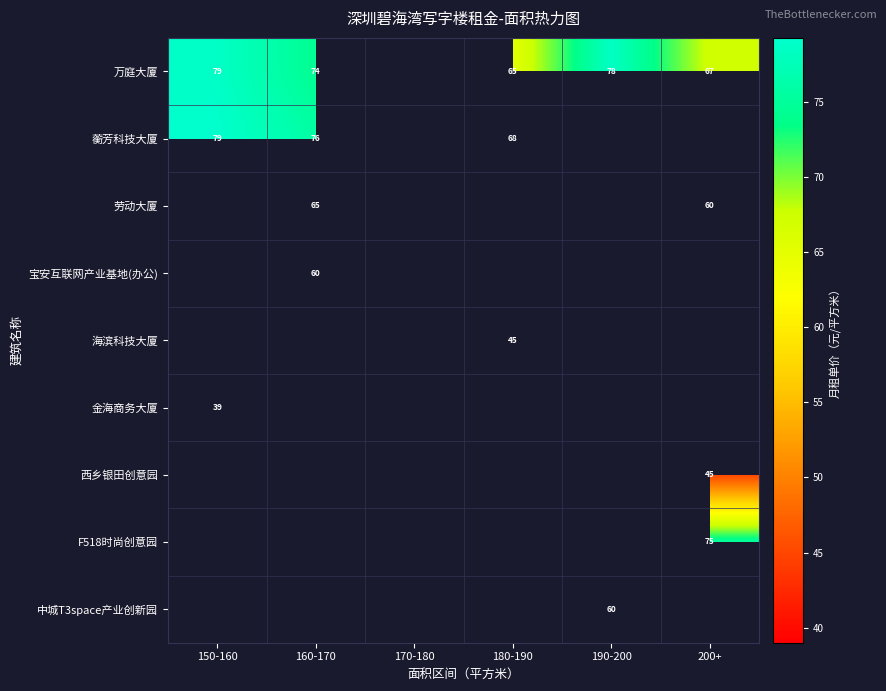

At how many categories does at least one series exceed 71?

4